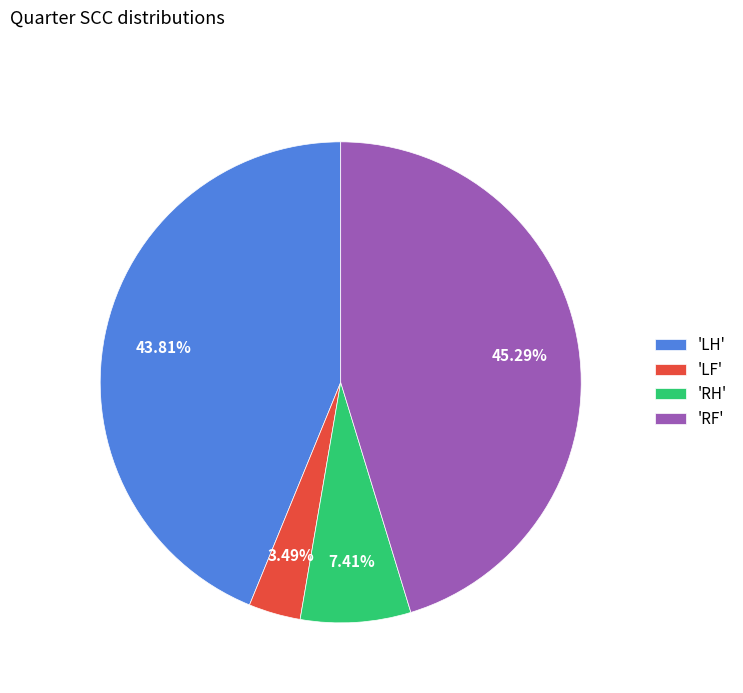

How many segments does this pie chart have?

4